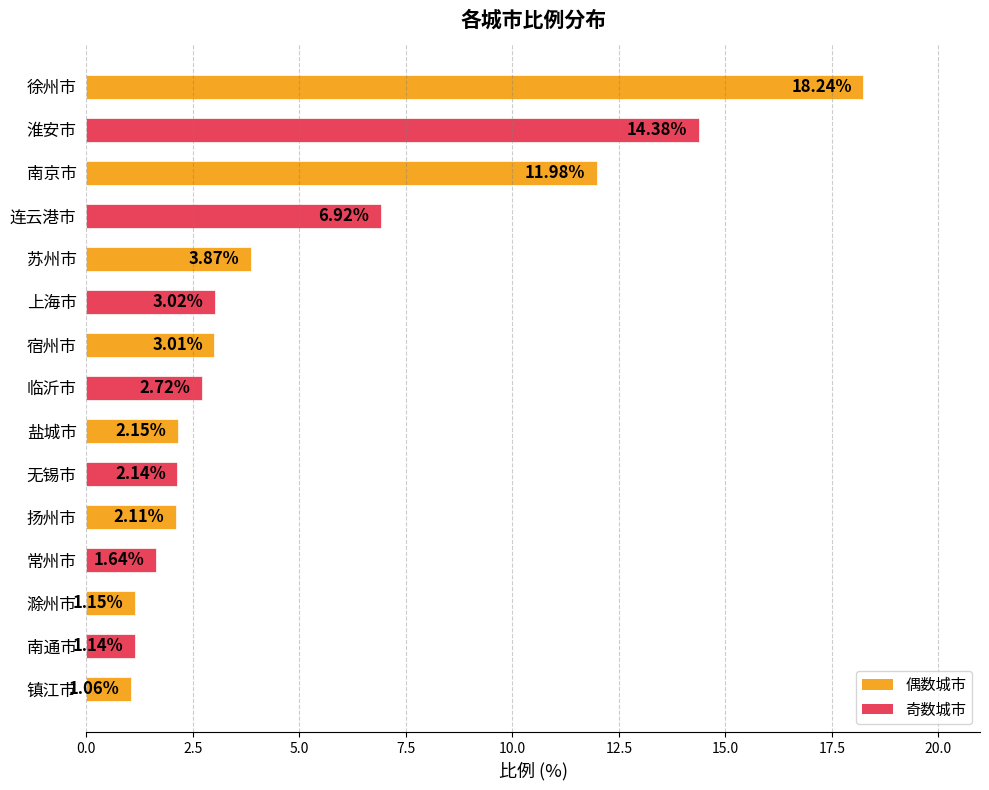

List the labels in order of value, smallest first.

镇江市, 南通市, 滁州市, 常州市, 扬州市, 无锡市, 盐城市, 临沂市, 宿州市, 上海市, 苏州市, 连云港市, 南京市, 淮安市, 徐州市